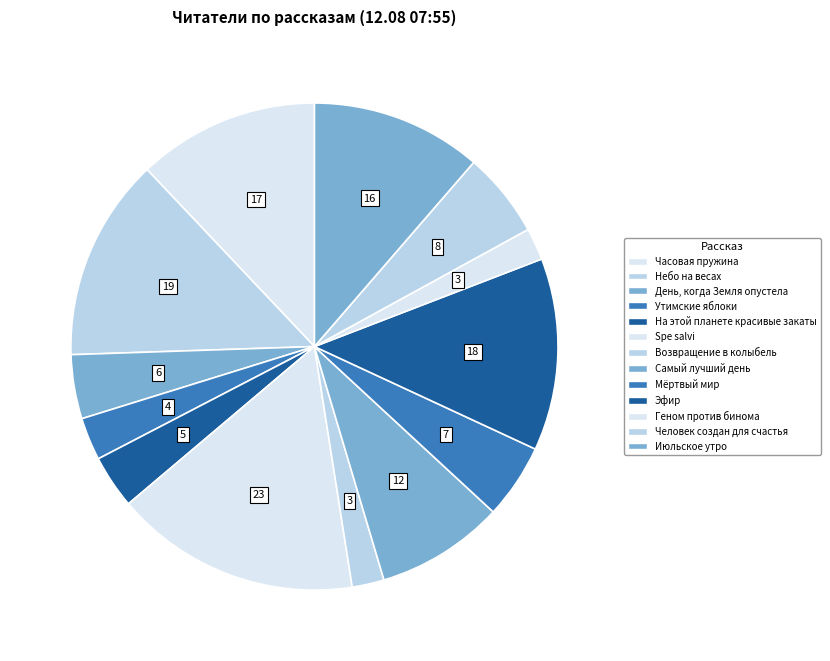

What percentage do Июльское утро and Возвращение в колыбель together represent?

13.5%